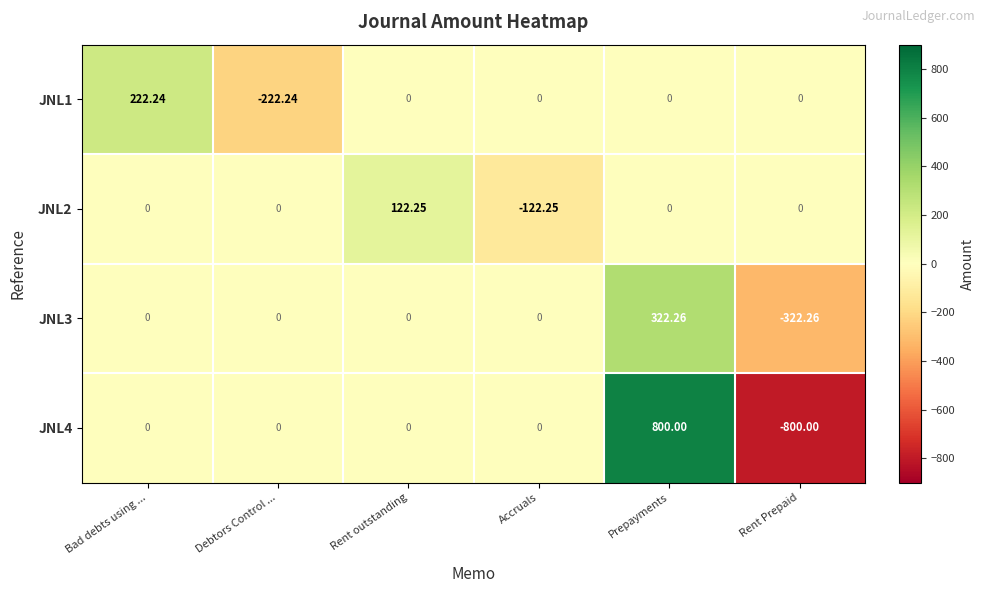

Which category has the lowest value in the JNL2 series?

Accruals